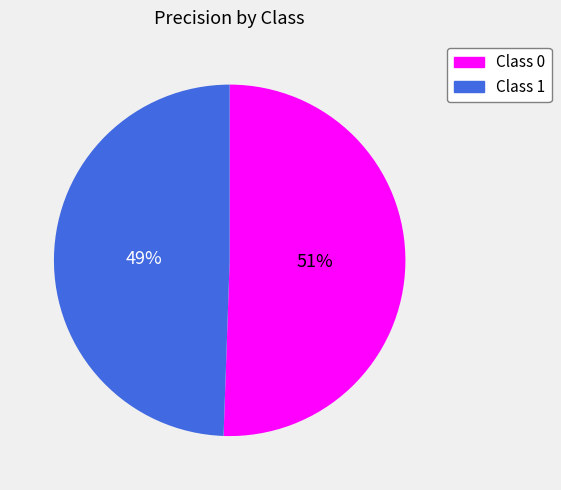

To the nearest percent, what is the average slice percentage?

50%